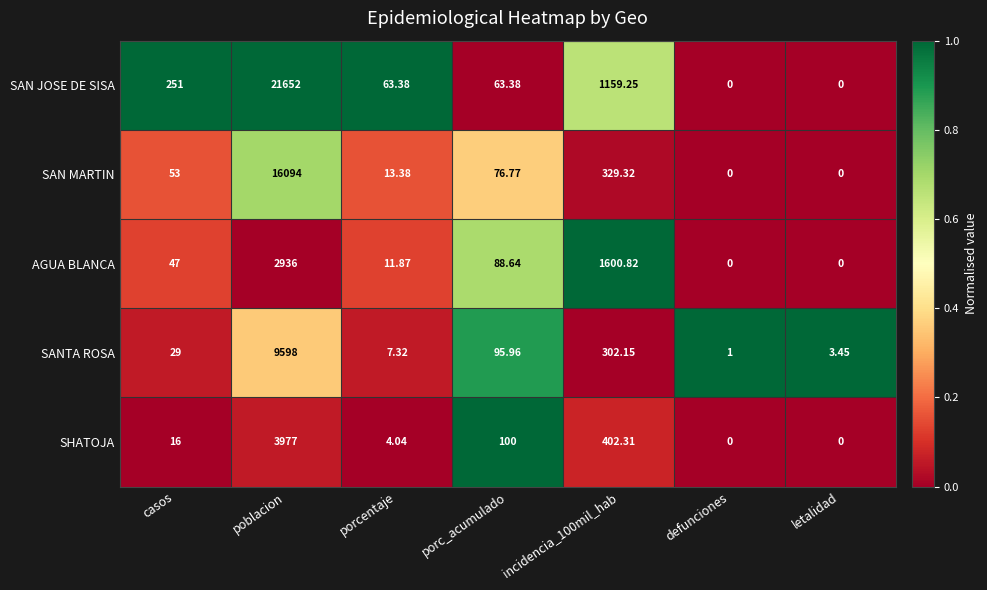

Between casos and defunciones, which series saw the biggest shift?

SAN JOSE DE SISA